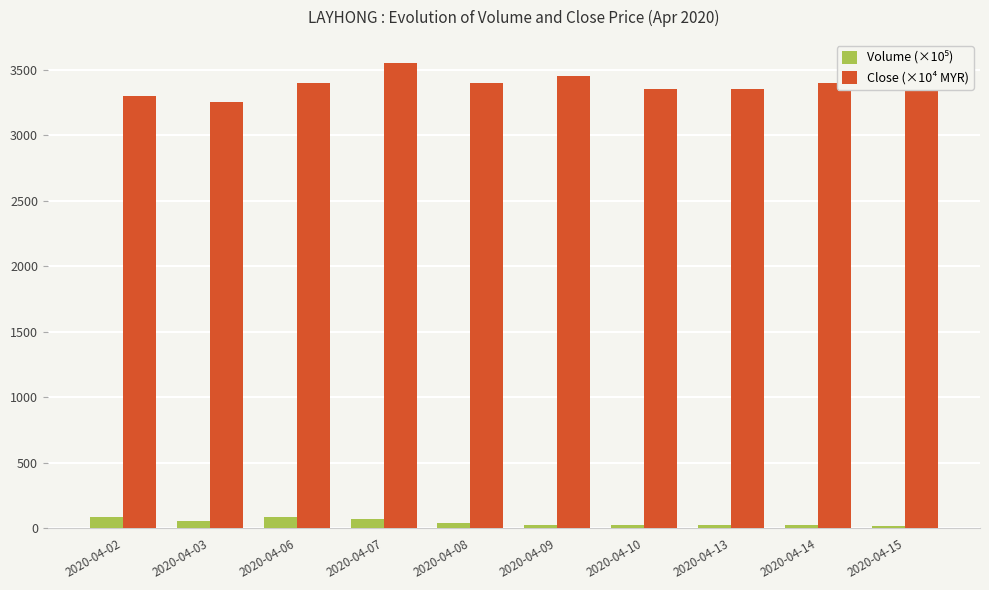

What is the difference between the highest and lowest values at 2020-04-10?

3326.5